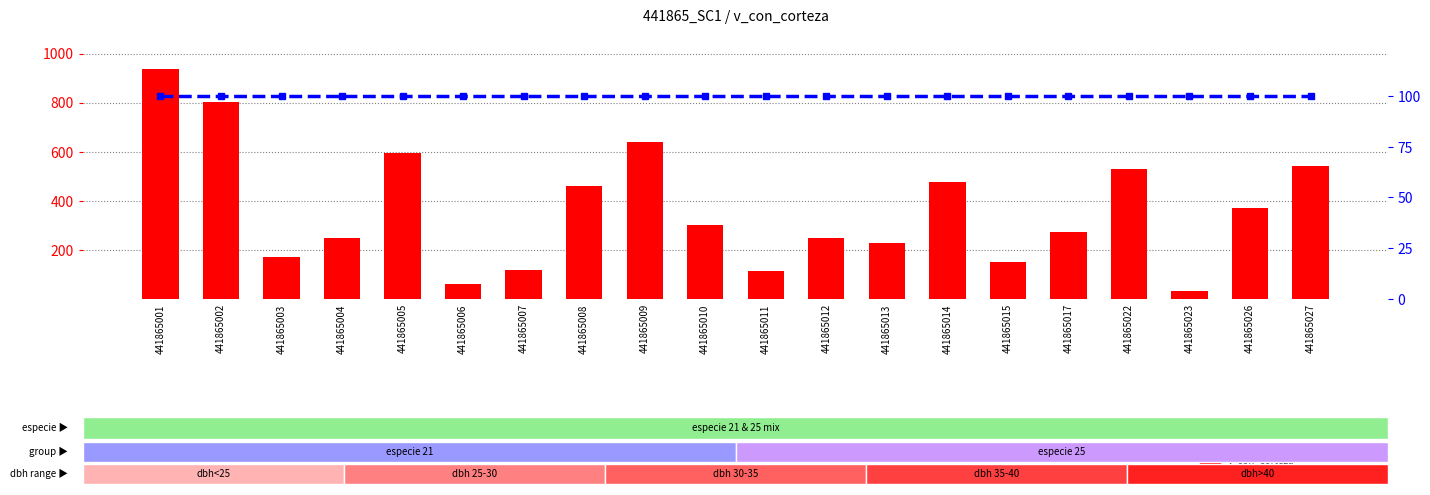

Is the value of percentile rank within the sample at 441865001 greater than the value of v_con_corteza at 441865023?

Yes